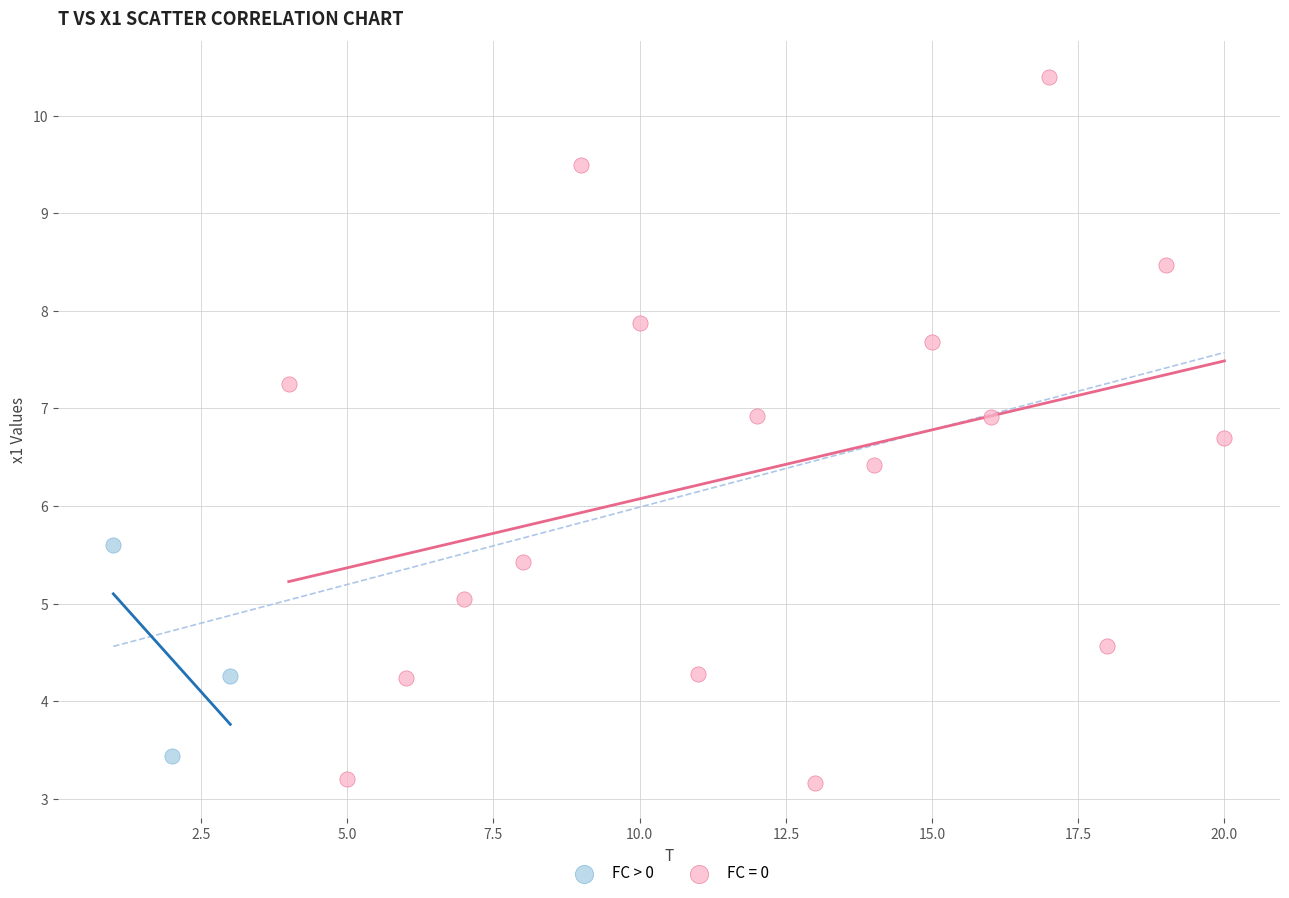

Which series reaches the maximum Y coordinate?

FC = 0